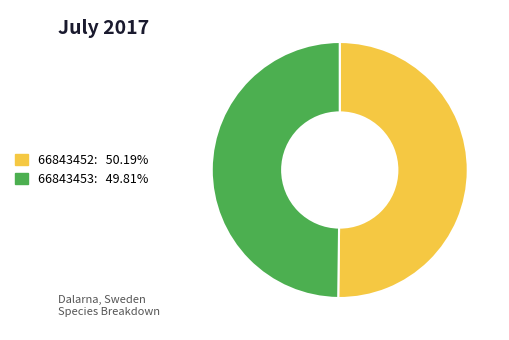

True or false: 66843452 accounts for 65% of the total.

False